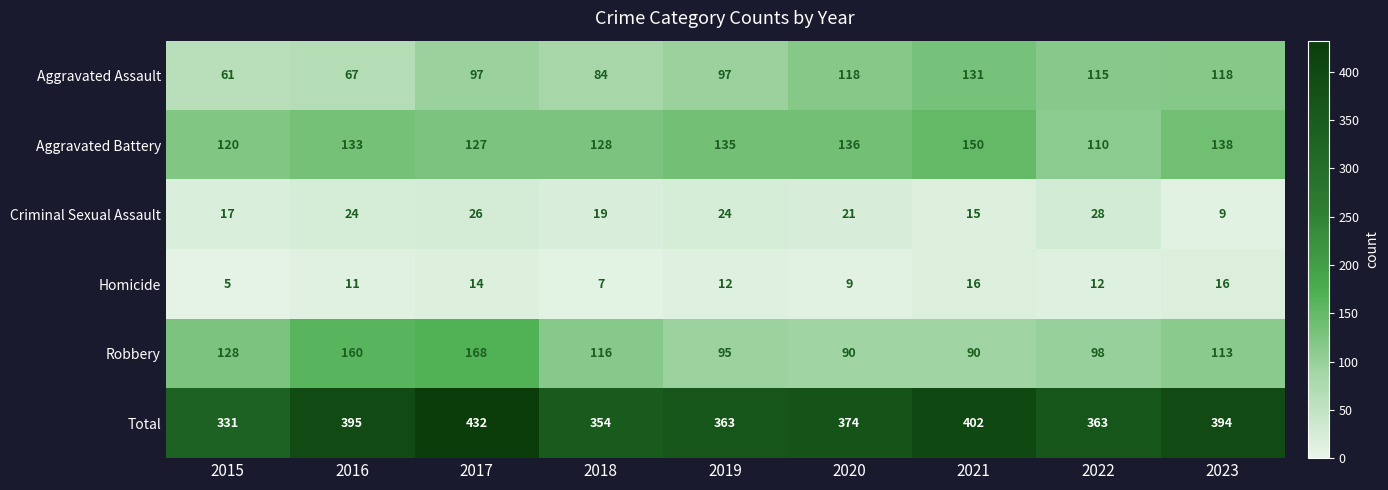

Which series has the widest spread of values?

Total